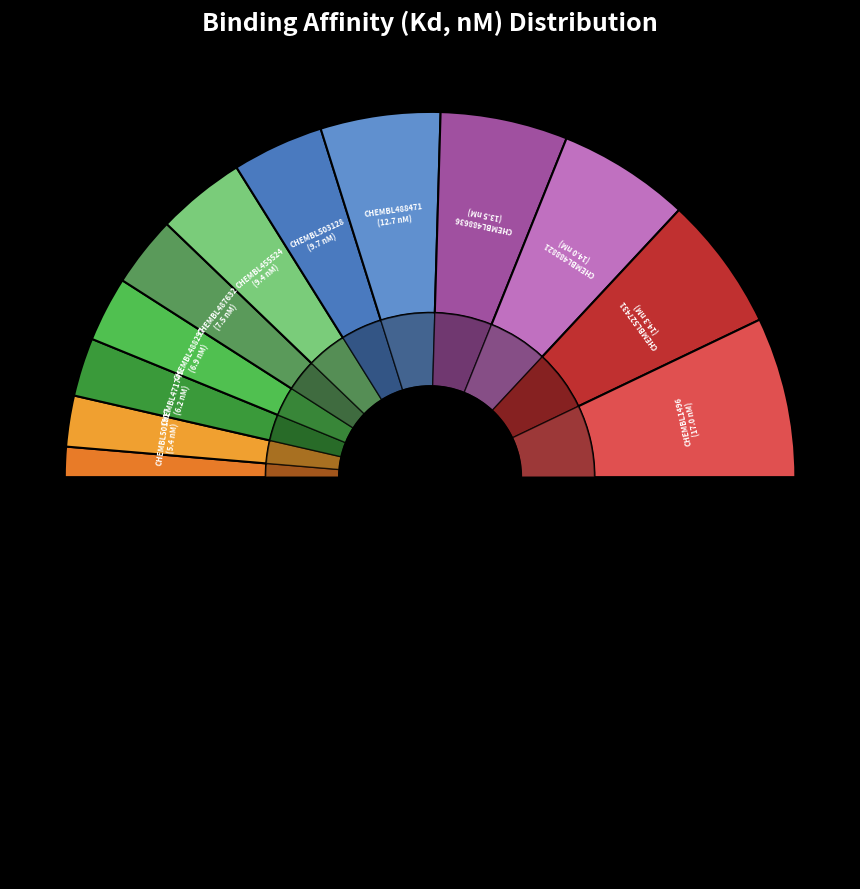

To the nearest percent, what is the difference between the CHEMBL1496 and CHEMBL488297 slice percentages?

8%